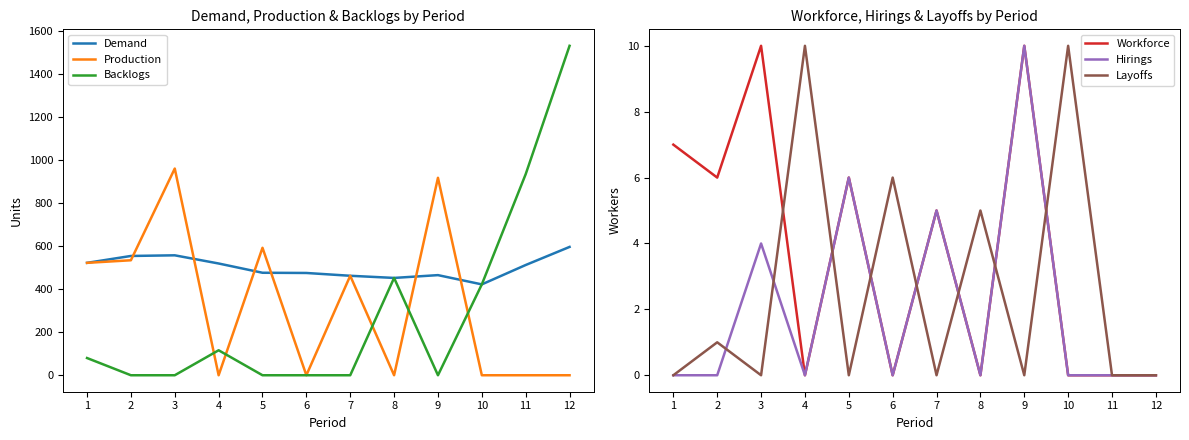

Is this an area chart (filled region under the line)?

No